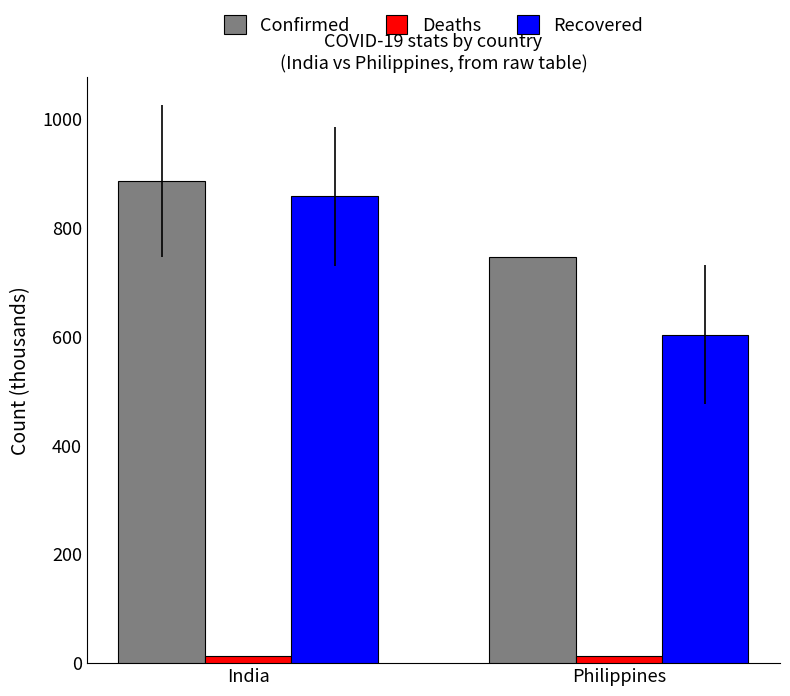

What is the maximum value for Recovered?

858.1